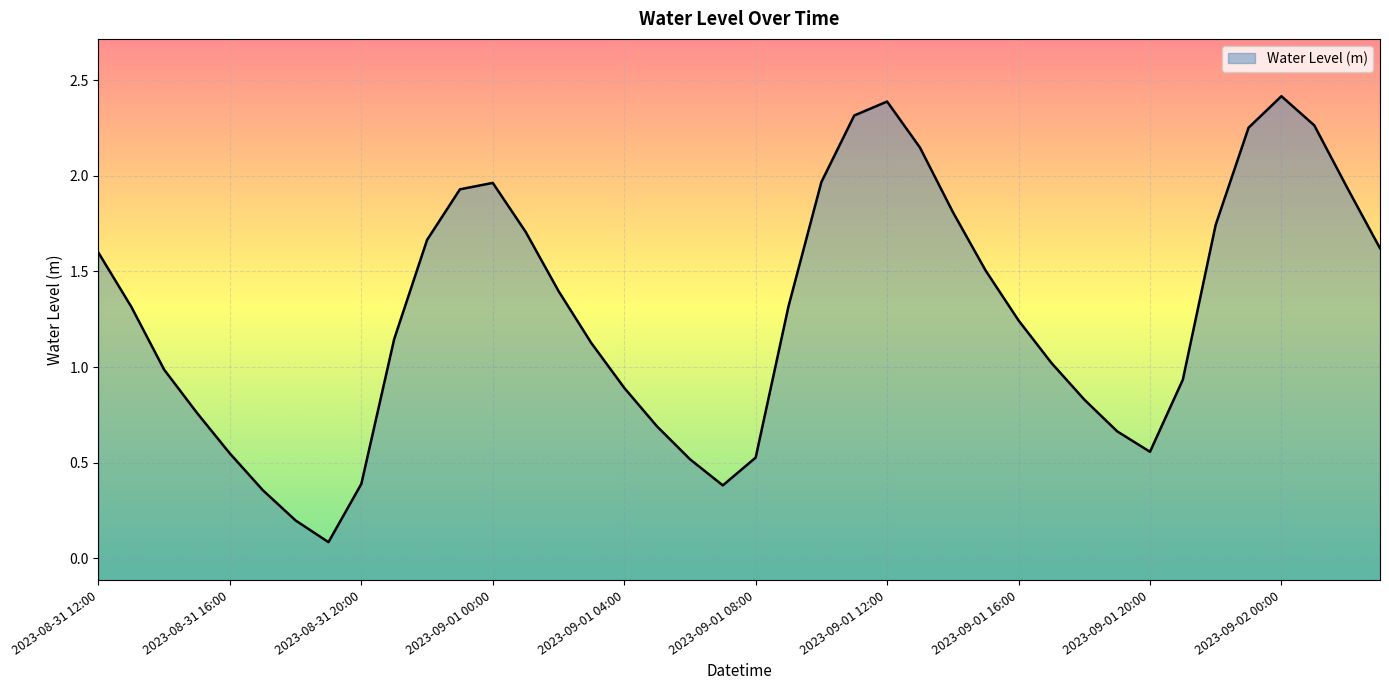

What is the label of the 27th point from the right?

2023-09-01 01:00